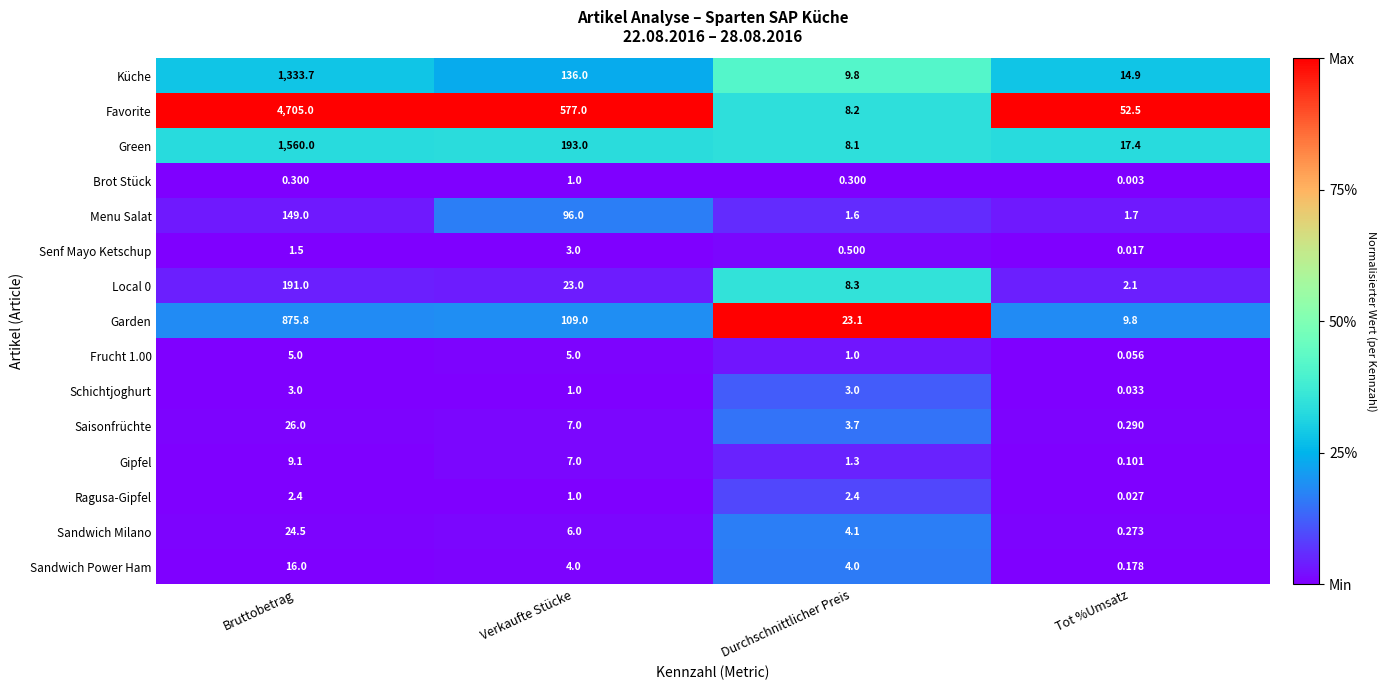

Is the value of Frucht 1.00 at Verkaufte Stücke greater than the value of Favorite at Bruttobetrag?

No